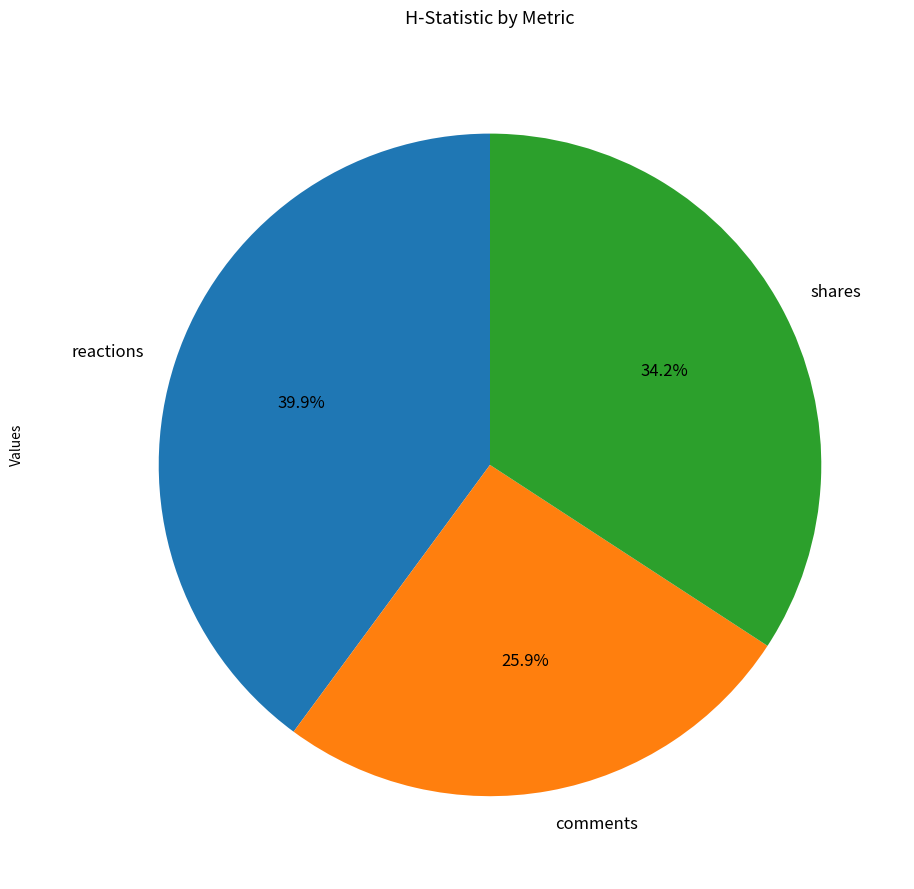

Is there any slice that represents more than half of the pie?

No